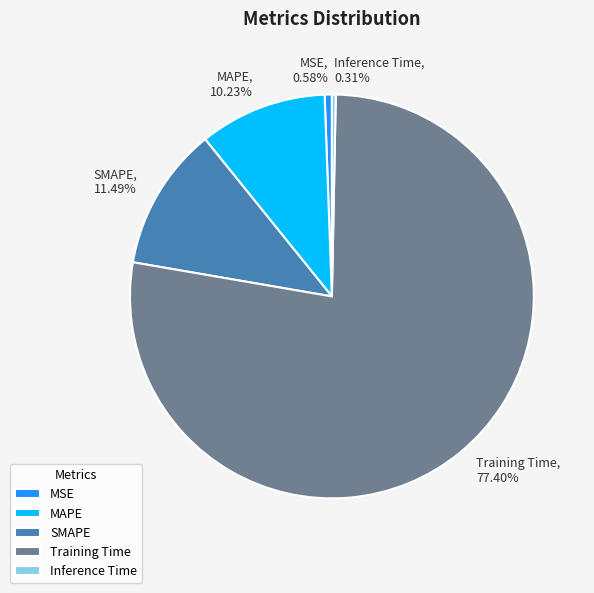

Which category accounts for the majority?

Training Time